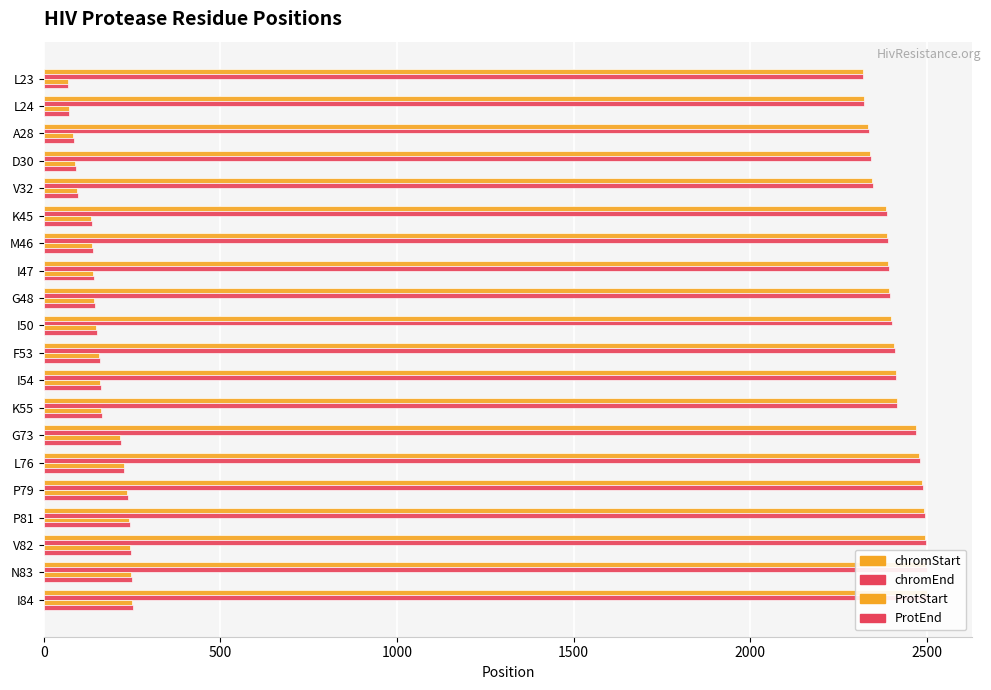

What is the difference between the maximum and minimum values in the chromEnd series?

183